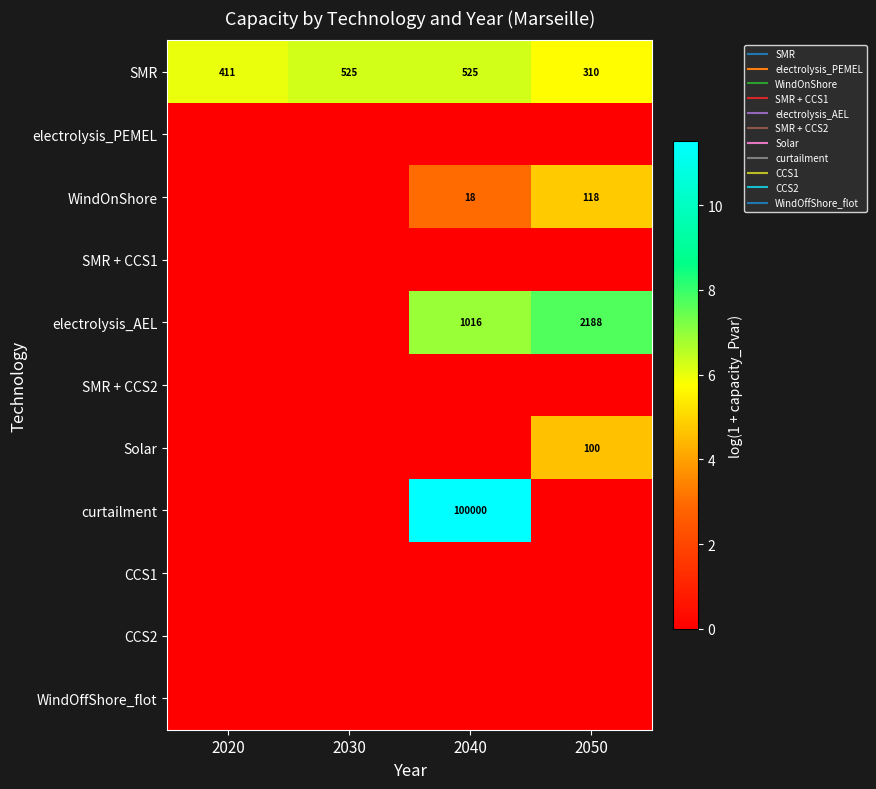

What is the highest value of the Solar series?

4.6